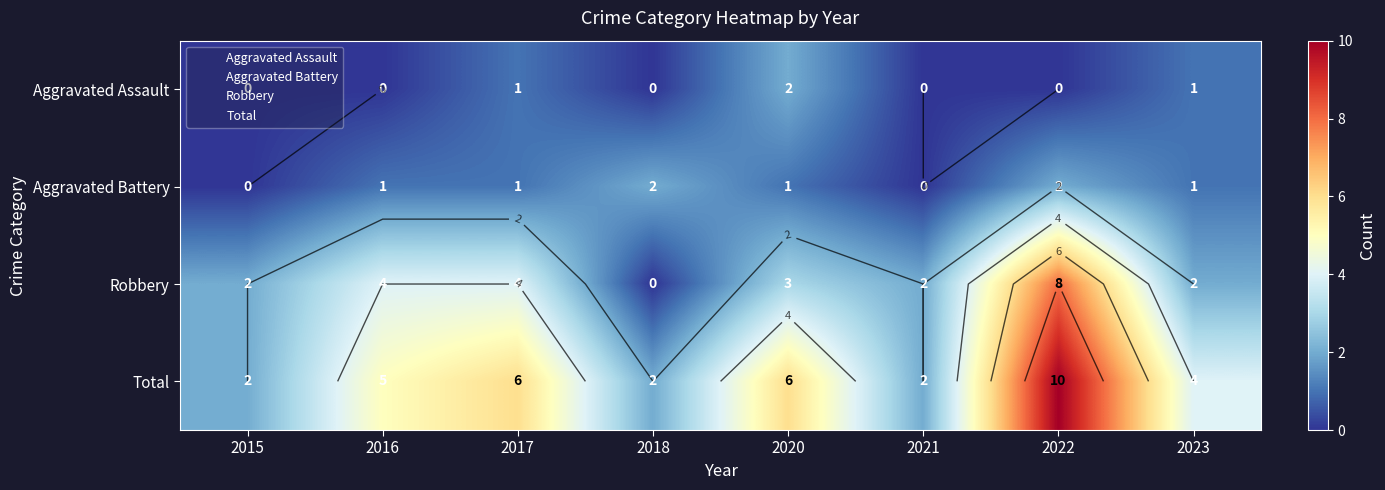

Which series has the largest total across all categories?

Total